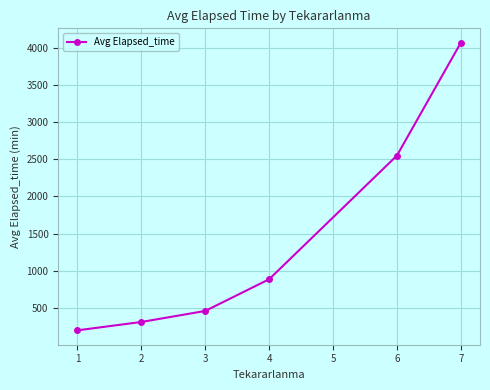

What is the value of the 4th point from the left?

885.0